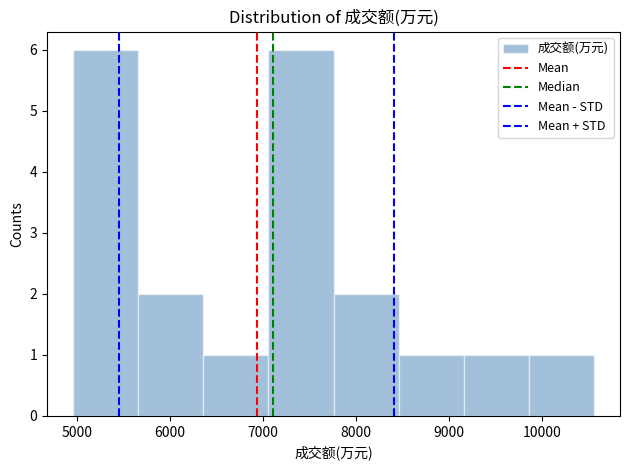

What is the height of the bar covering 7100 to 7800 on the x-axis? Neither the bar edges nor the heights are printed on the chart, so give them approximately, as read against the axes.

6